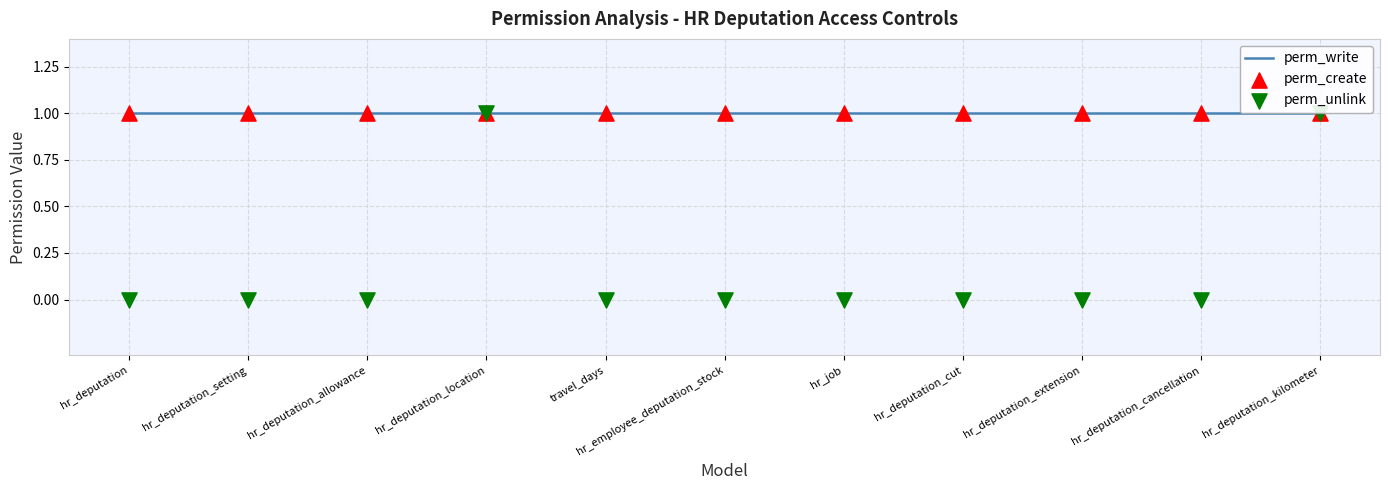

What is the total value across all series at hr_deputation_kilometer?

3